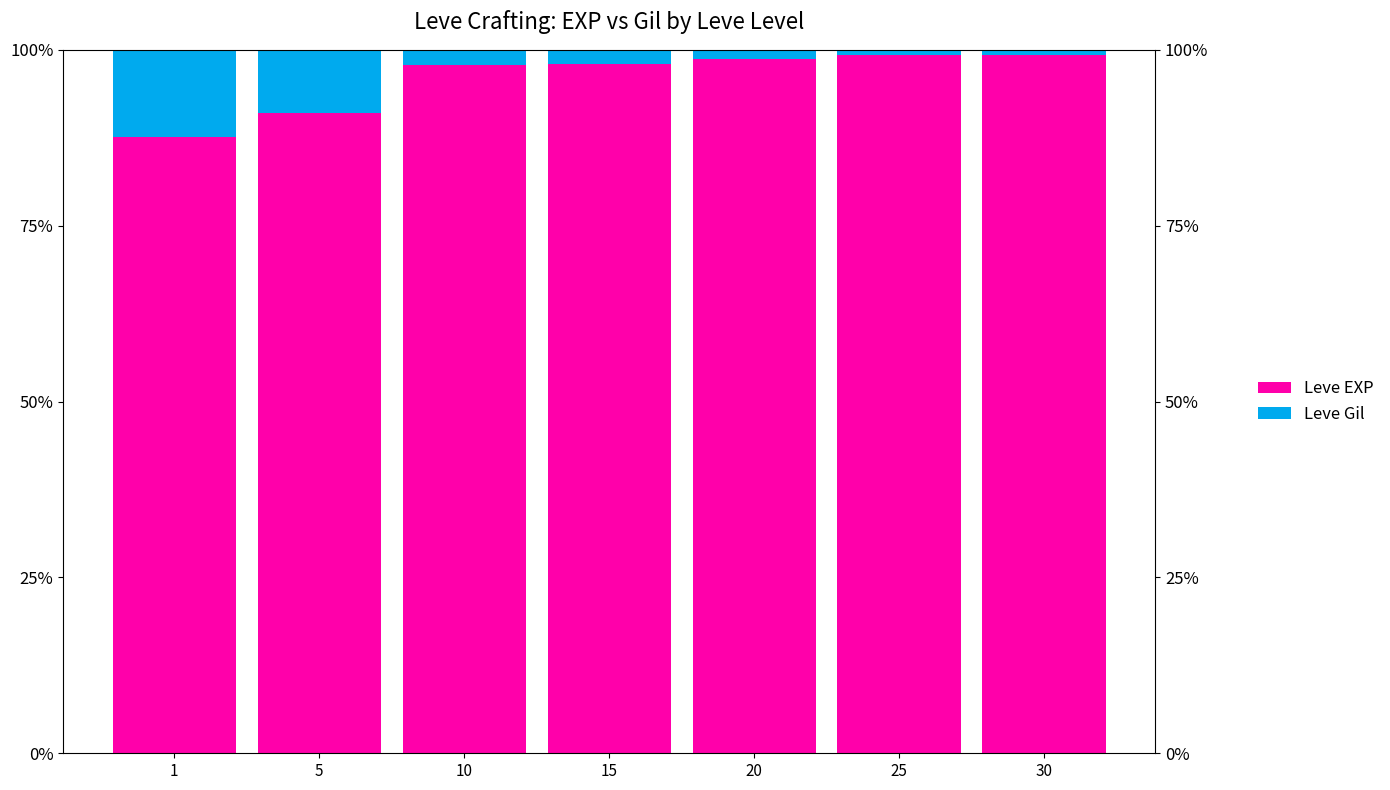

What is the average value of the Leve Gil series?

4.0